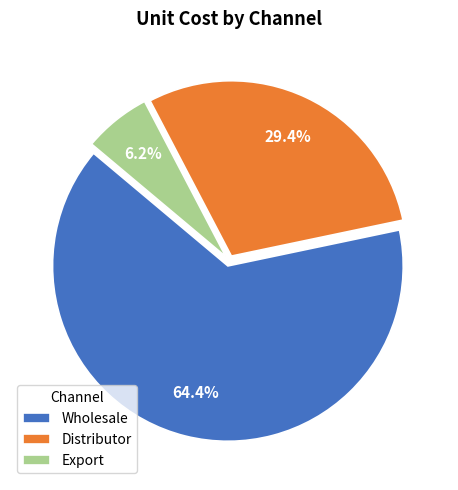

Between Wholesale and Distributor, which is larger?

Wholesale